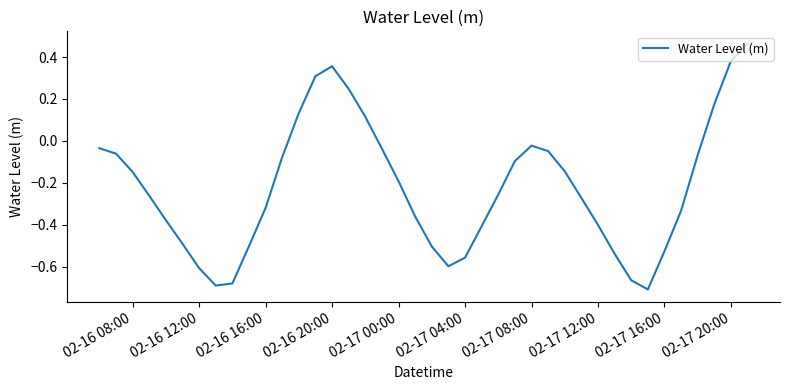

Where is the data nearest to the value 0?

02-17 08:00